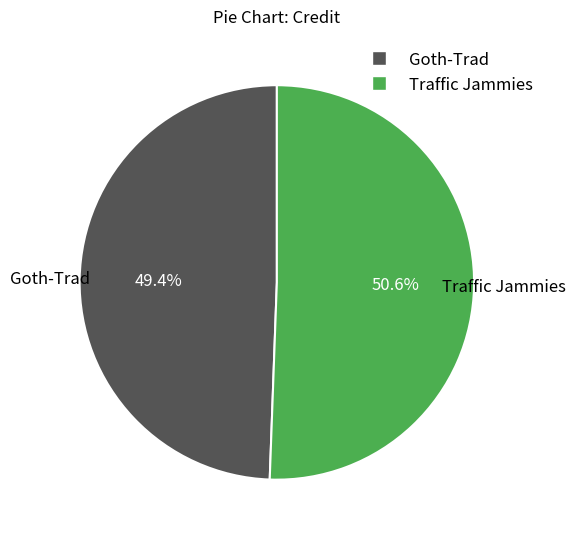

Is Traffic Jammies the majority of the pie?

Yes